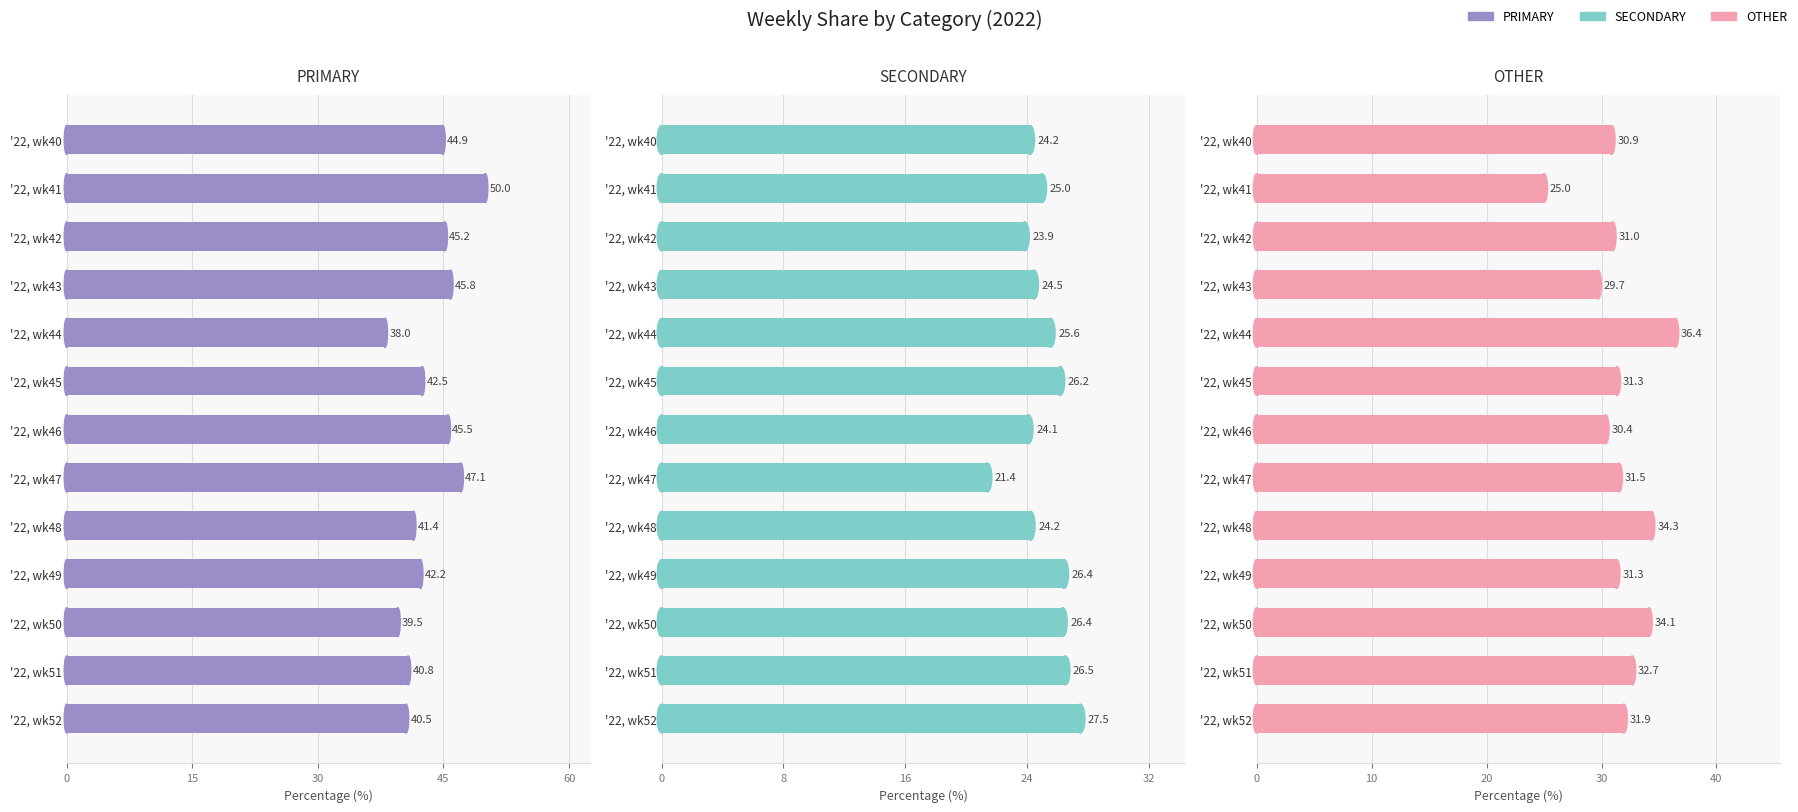

What are all the series names shown in the legend?

PRIMARY, SECONDARY, OTHER